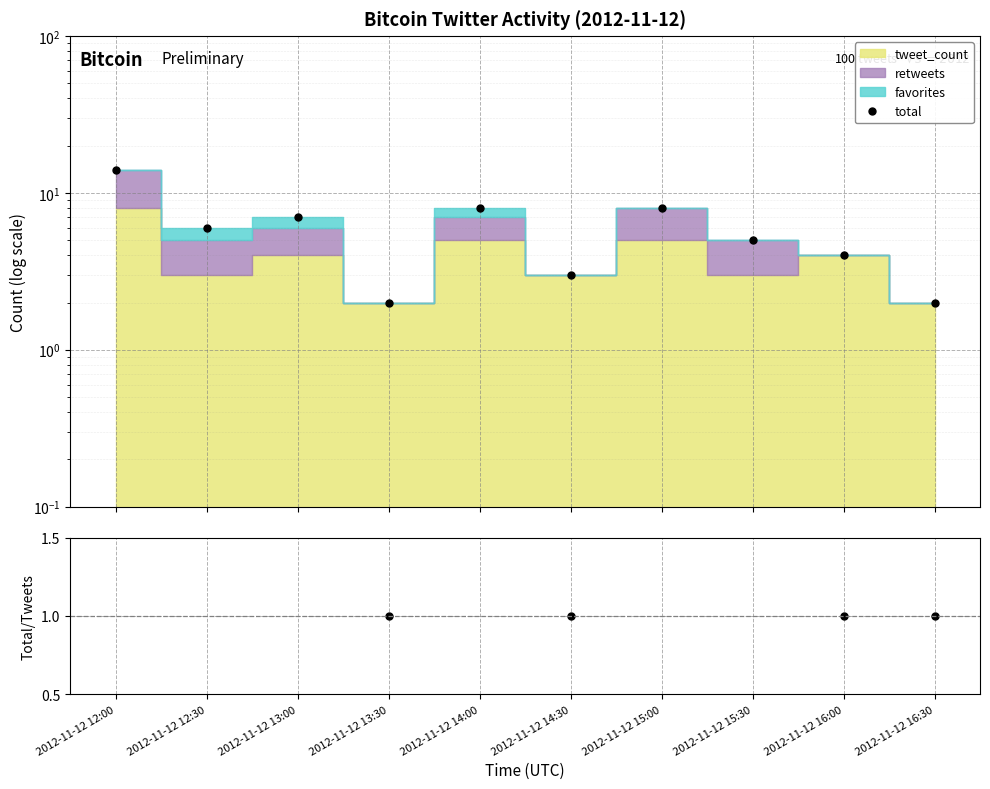

What is the value of the total point at the 9th from the left?

4.0